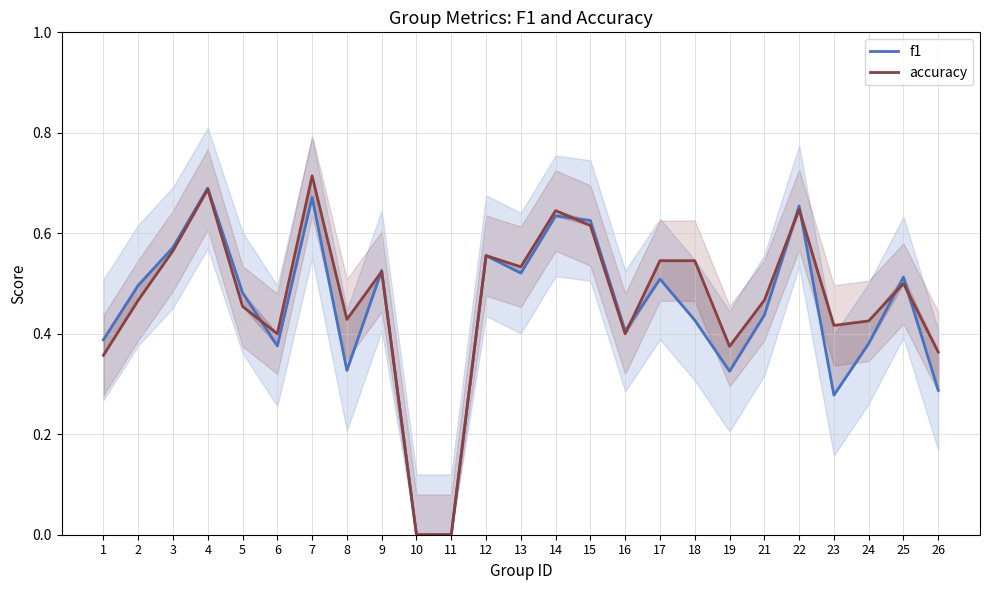

The value of accuracy at 9 is 0.2. True or false?

False